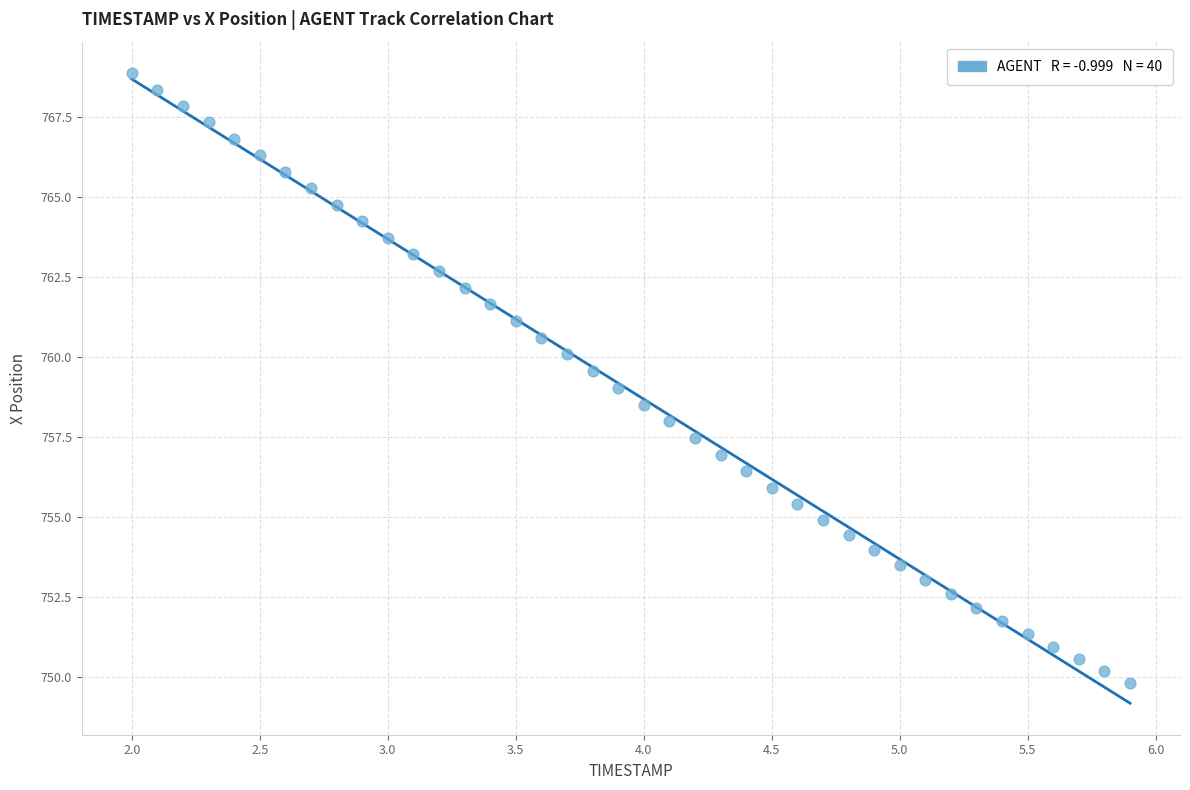

What is the range of X values (max minus min)?

3.9